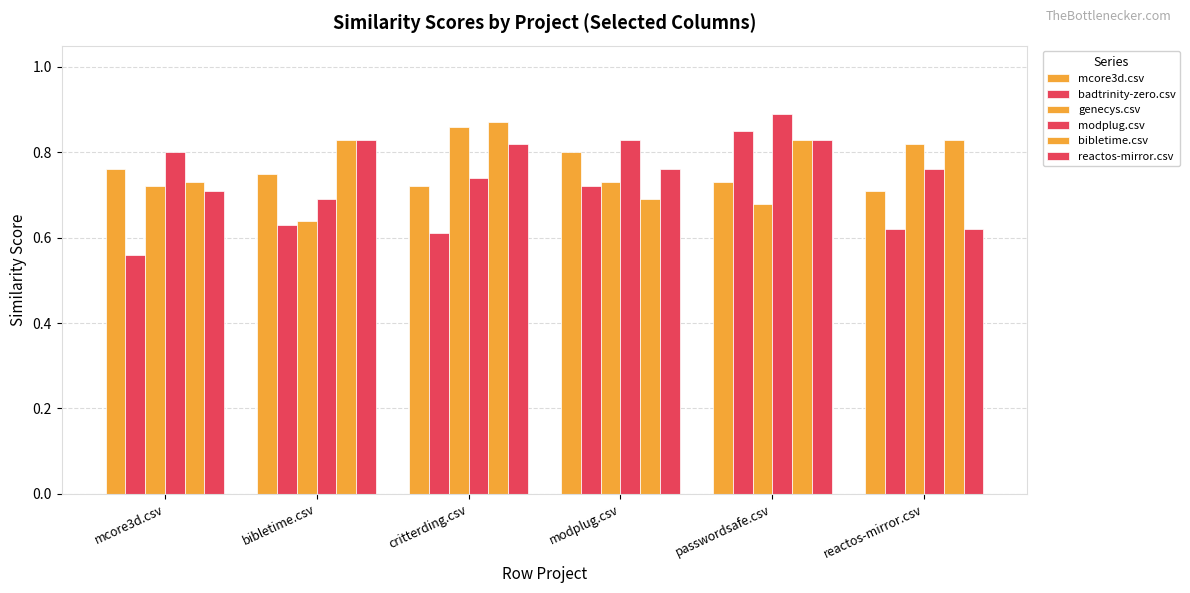

What position from the left is modplug.csv?

4